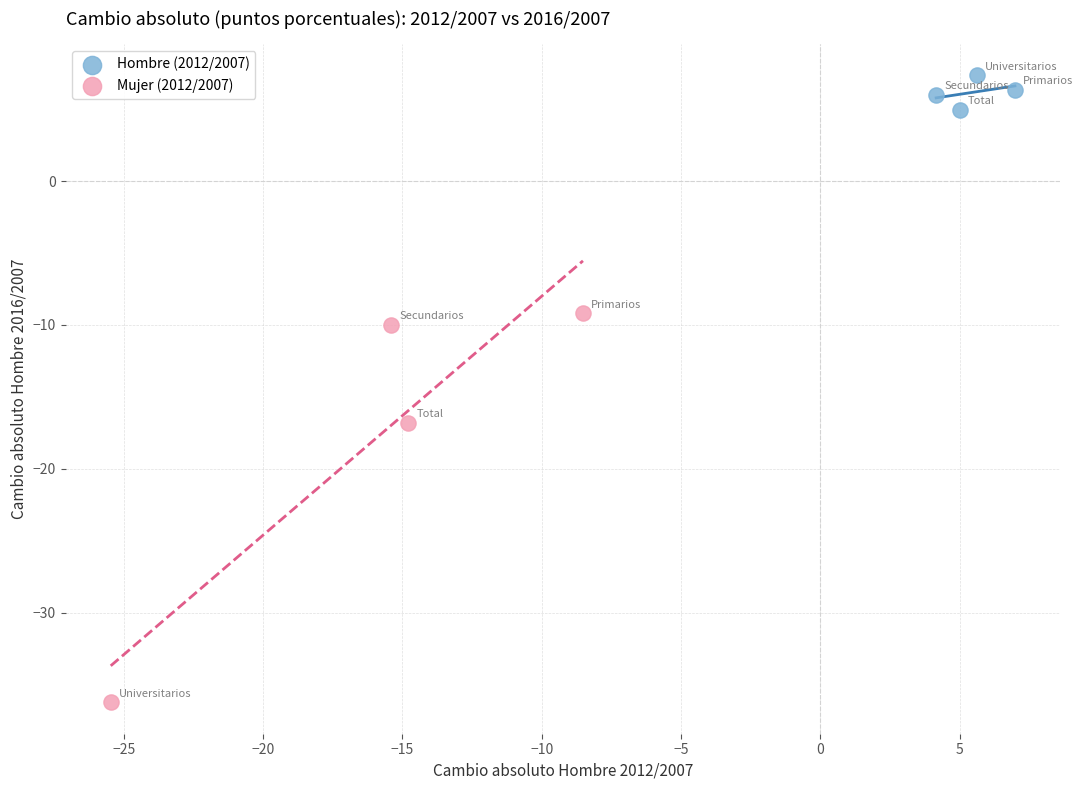

Which series contains the lowest Y value?

Mujer (2012/2007)